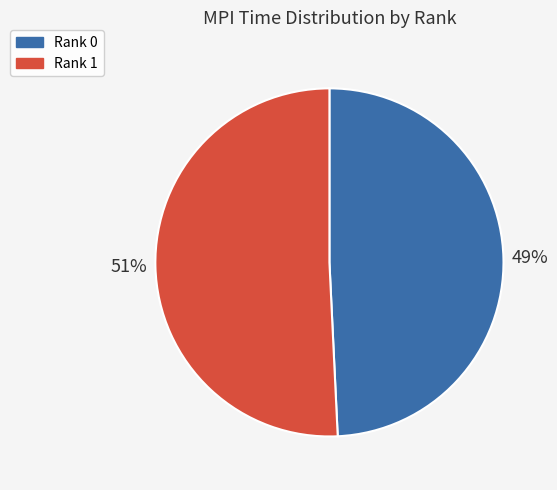

Is it true that Rank 0 is 49% of the pie?

True